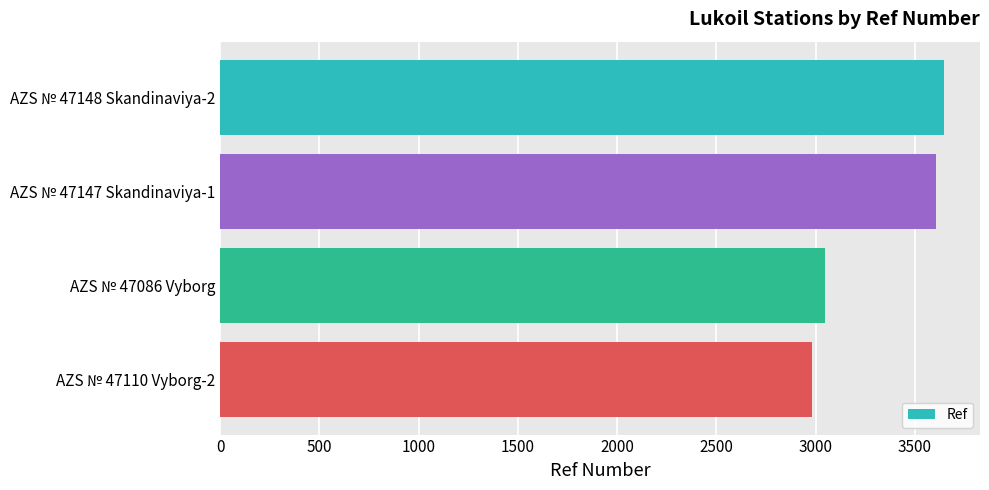

Reading top to bottom, extract all data points from this chart.

AZS № 47148 Skandinaviya-2=3645	AZS № 47147 Skandinaviya-1=3605	AZS № 47086 Vyborg=3048	AZS № 47110 Vyborg-2=2982